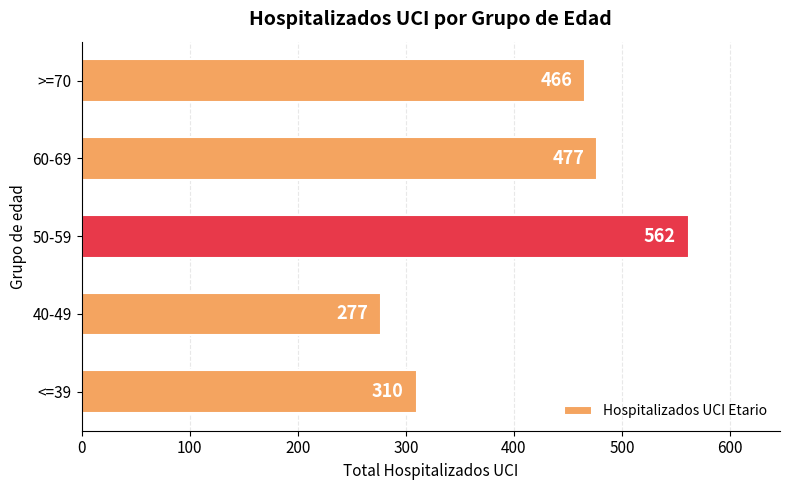

What is the minimum value shown in the chart?

277